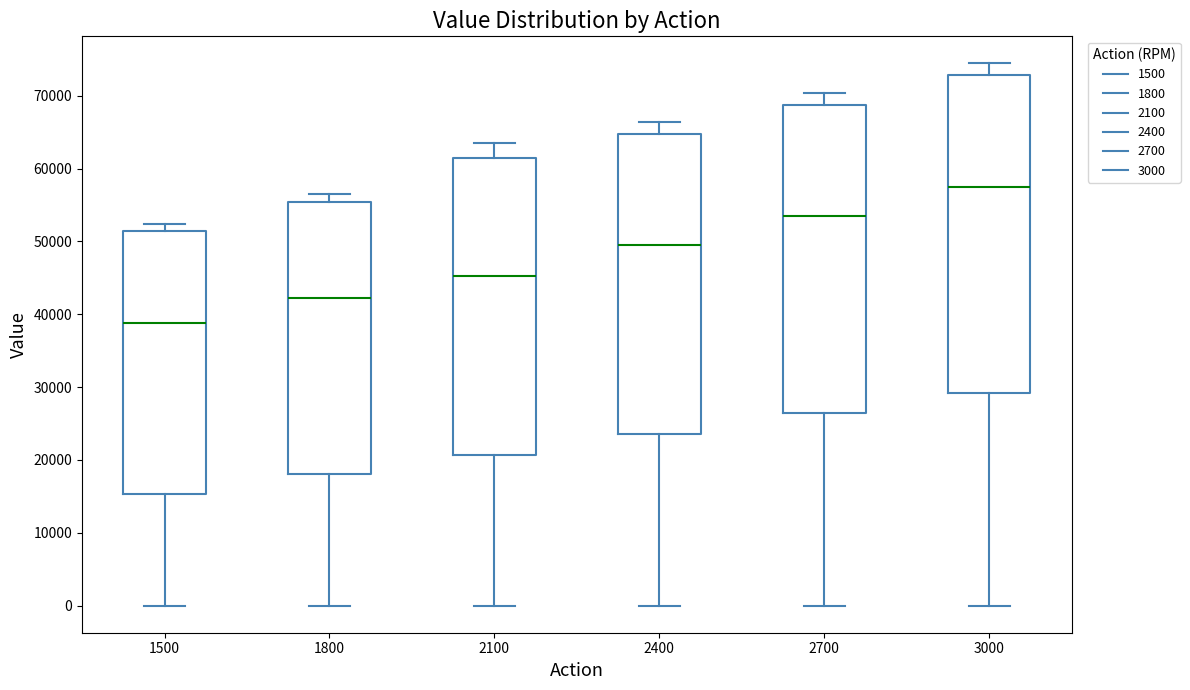

Reading left to right, read every box against the y-axis: the position of its median line, the range the box covers, and the ends of its whiskers. The values are not printed on the chart, so give them approximately, as read against the axis.

1500: median 39000, box 15000 to 51000, whiskers 0 to 52000
1800: median 42000, box 18000 to 55000, whiskers 0 to 57000
2100: median 45000, box 21000 to 62000, whiskers 0 to 64000
2400: median 50000, box 24000 to 65000, whiskers 0 to 66000
2700: median 54000, box 26000 to 69000, whiskers 0 to 70000
3000: median 58000, box 29000 to 73000, whiskers 0 to 74000